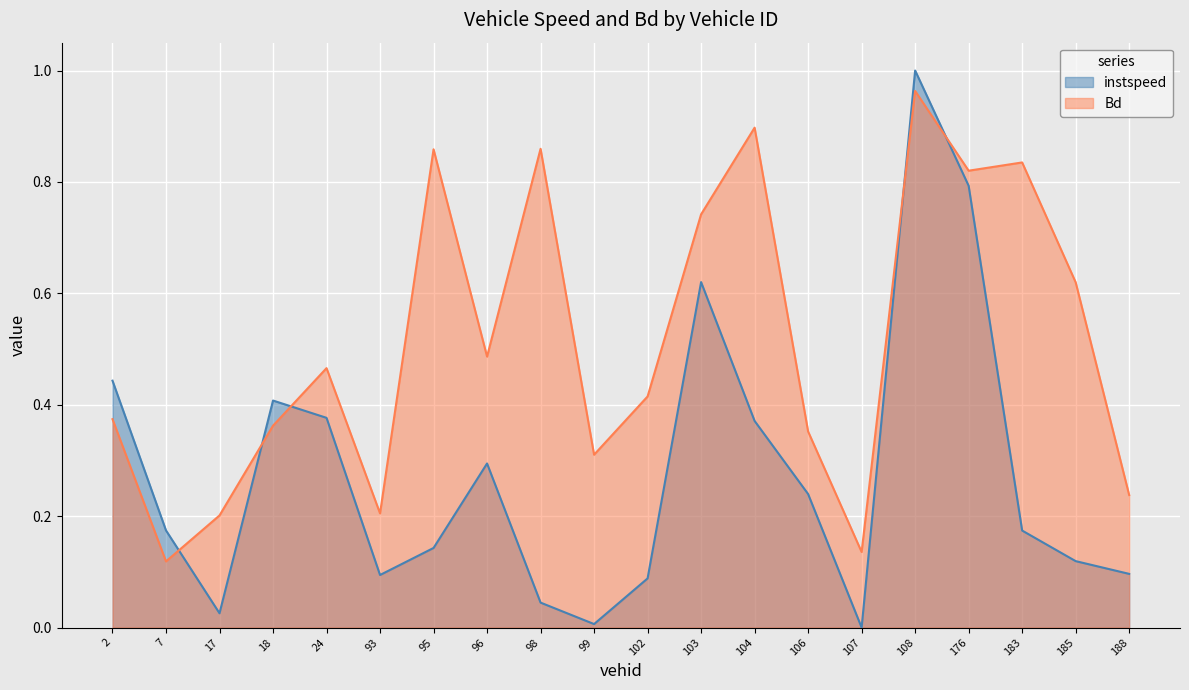

Is the value of Bd at 98 greater than the value of instspeed at 103?

Yes